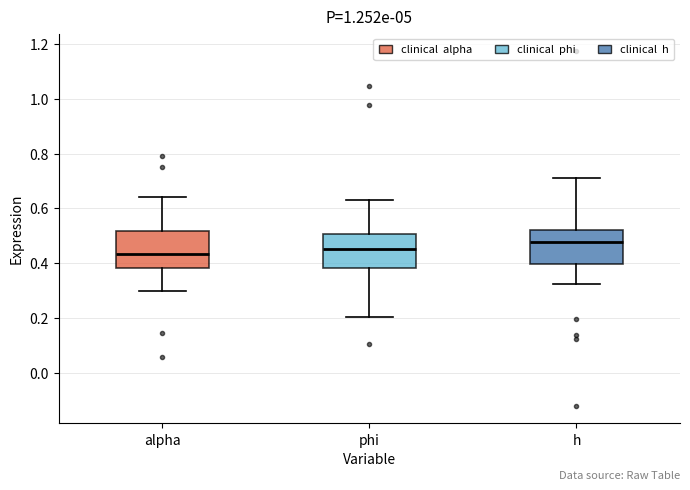

Reading left to right, read every box against the y-axis: the position of its median line, the range the box covers, and the ends of its whiskers. The values are not printed on the chart, so give them approximately, as read against the axis.

alpha: median 0.44, box 0.38 to 0.52, whiskers 0.30 to 0.64
phi: median 0.46, box 0.38 to 0.50, whiskers 0.20 to 0.64
h: median 0.48, box 0.40 to 0.52, whiskers 0.32 to 0.70